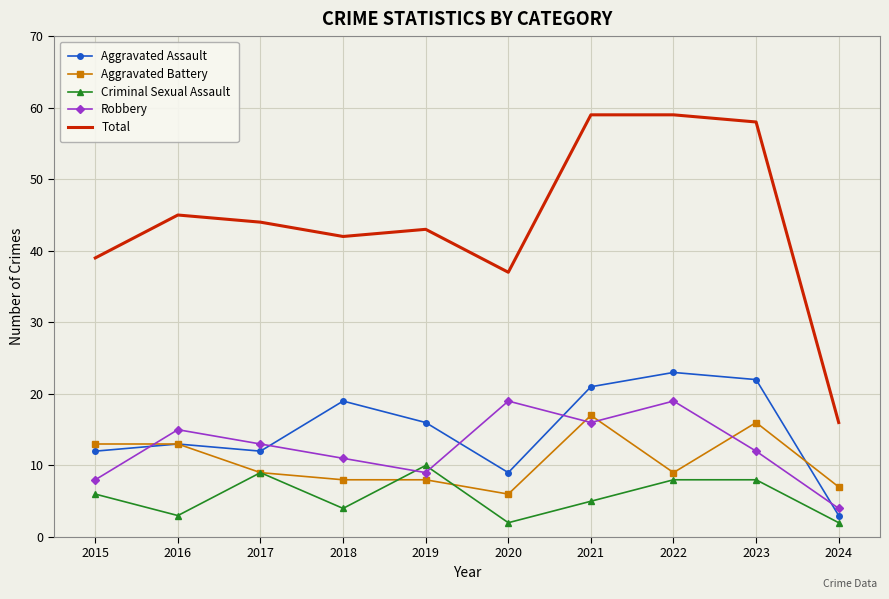

The Aggravated Battery series shows 9 at 2022. True or false?

True